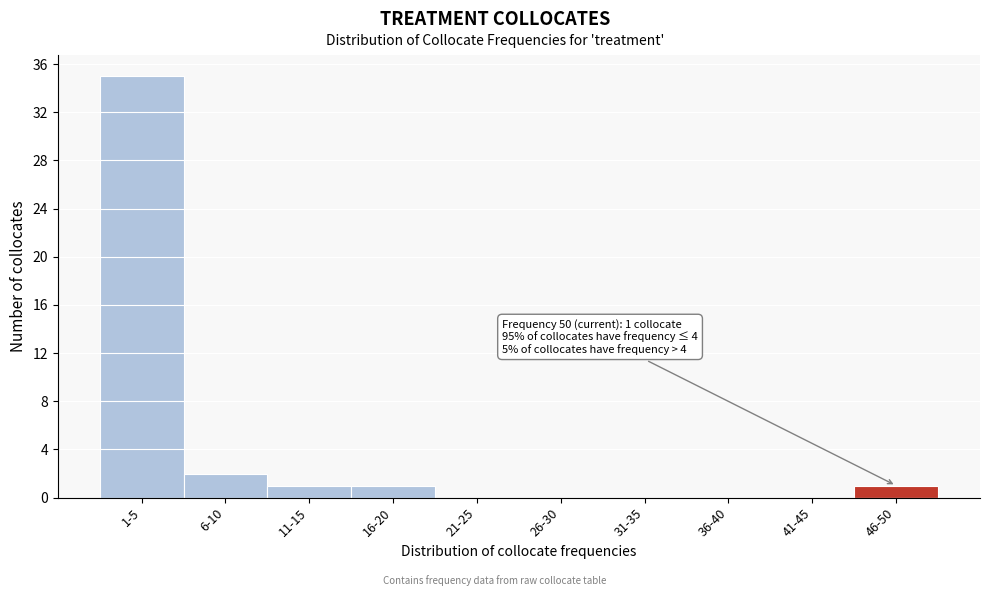

Reading left to right, extract all data points from this chart.

1-5=35	6-10=2	11-15=1	16-20=1	21-25=0	26-30=0	31-35=0	36-40=0	41-45=0	46-50=1